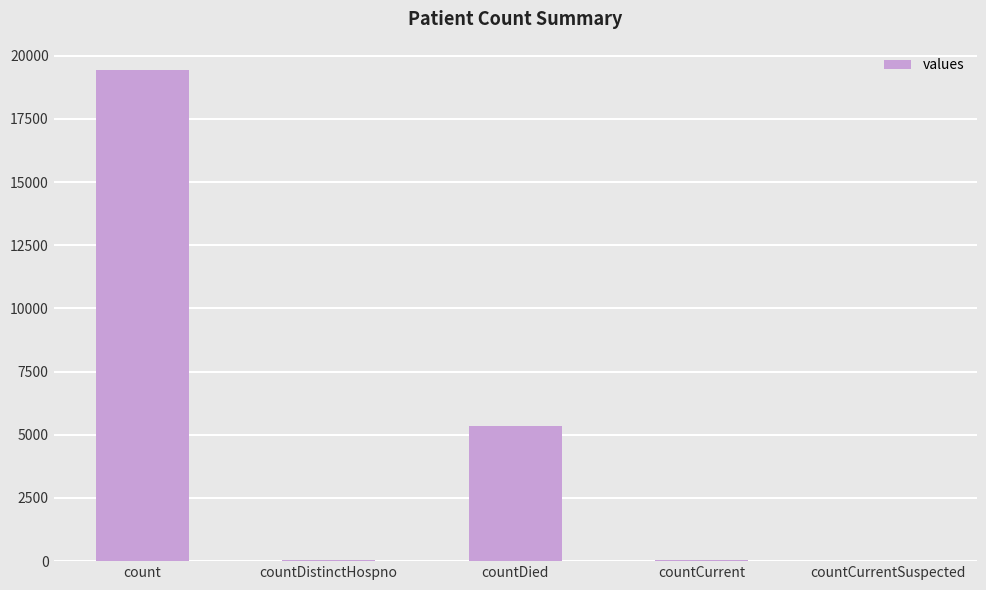

Which label corresponds to the largest value in the chart?

count